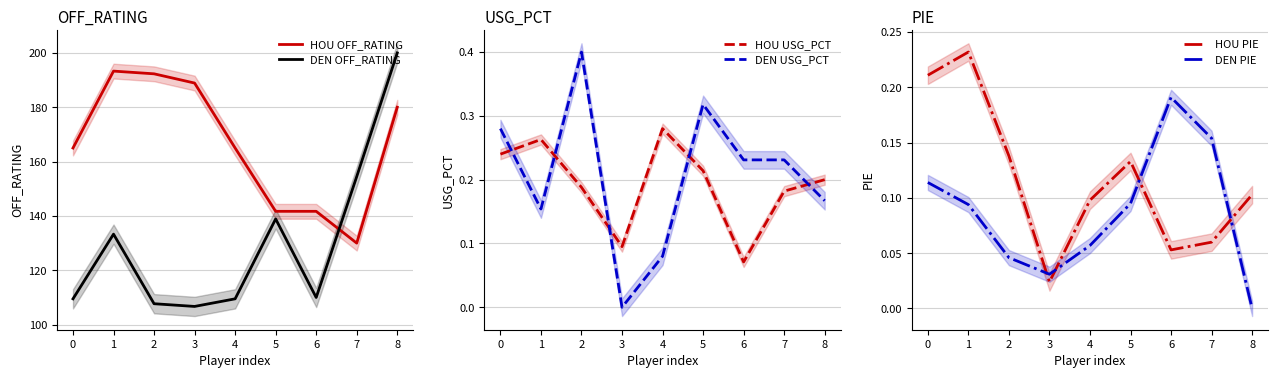

List the series in order of their peak value, lowest first.

DEN PIE, HOU PIE, HOU USG_PCT, DEN USG_PCT, HOU OFF_RATING, DEN OFF_RATING